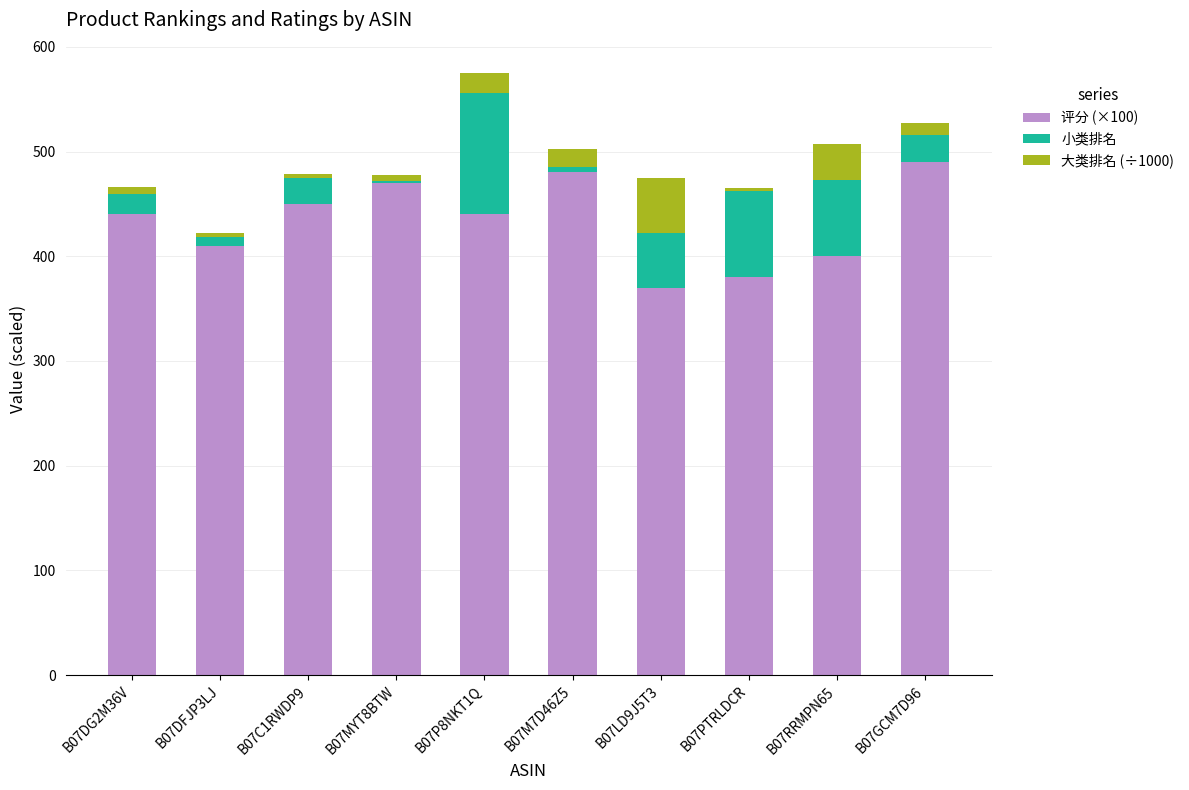

What is the total value across all series at B07RRMPN65?

506.9